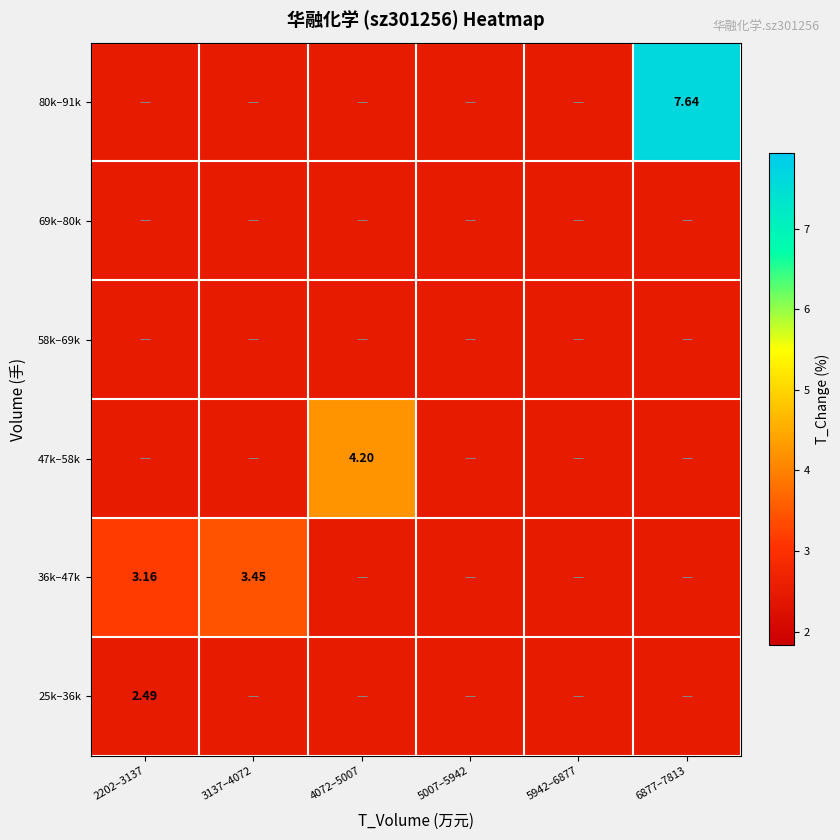

List the labels in order of 69k–80k value, smallest first.

2202–3137, 3137–4072, 4072–5007, 5007–5942, 5942–6877, 6877–7813